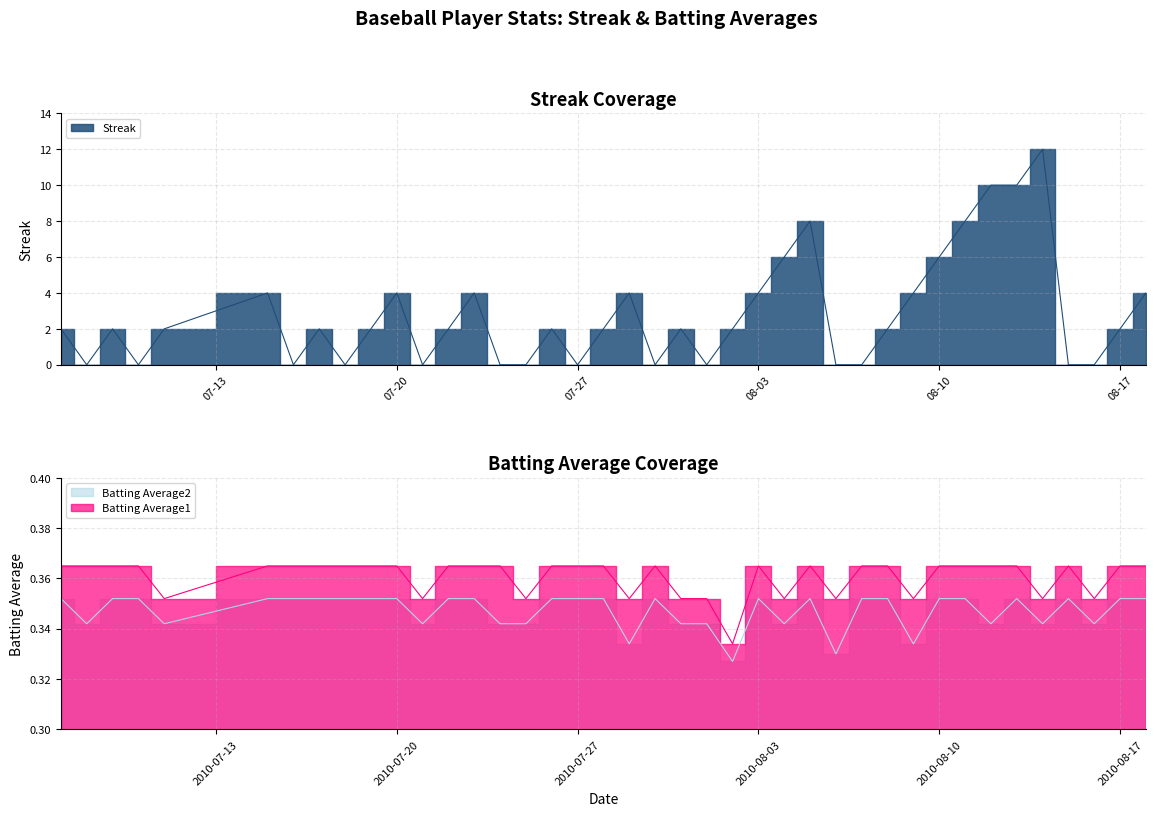

Is the value of Streak at 2010-08-16 greater than the value of Batting Average1 at 2010-08-17?

No